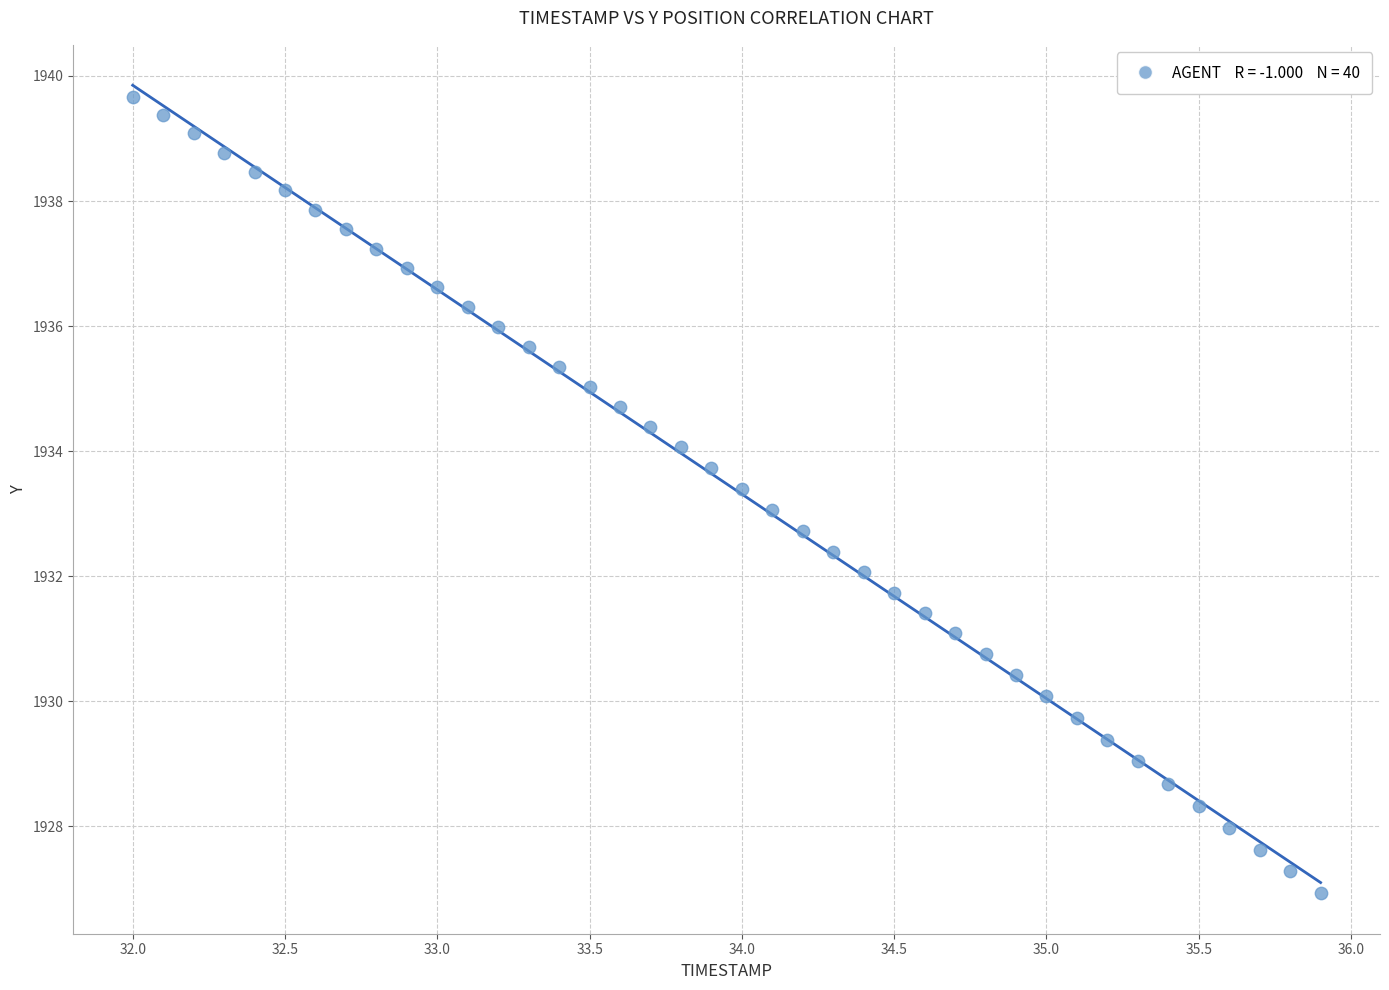

What is the range of Y values (max minus min)?

12.7